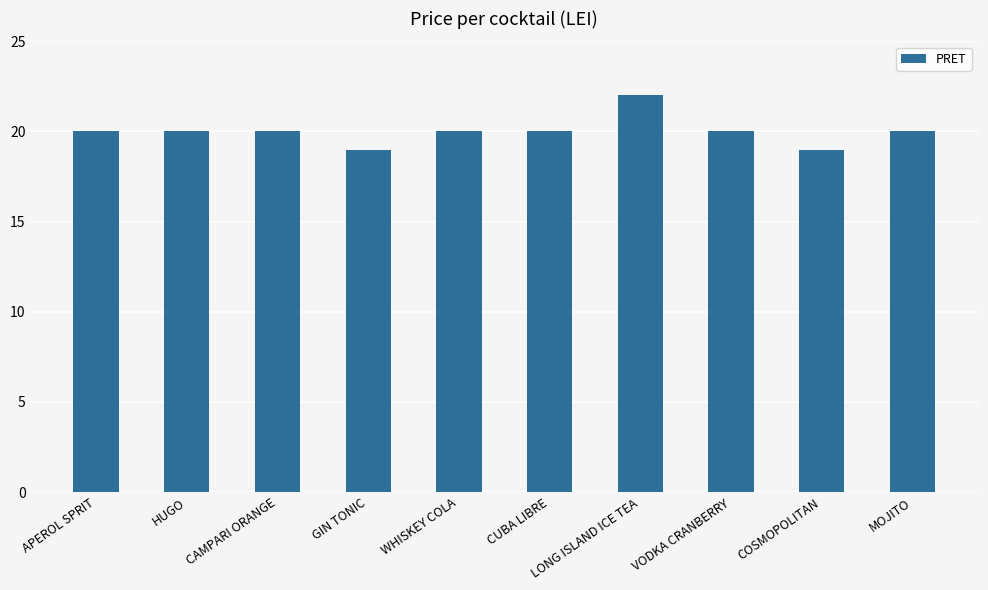

What is the difference between the values at GIN TONIC and APEROL SPRIT?

1